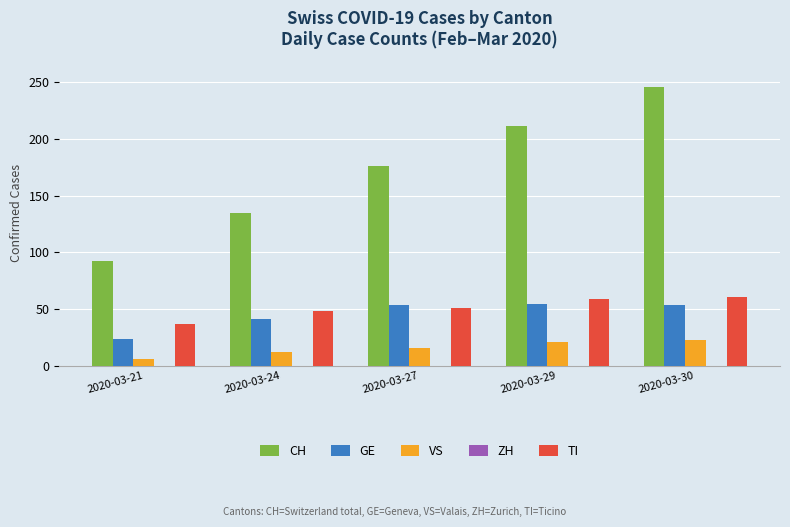

Which series changed the most between 2020-03-27 and 2020-03-30?

CH